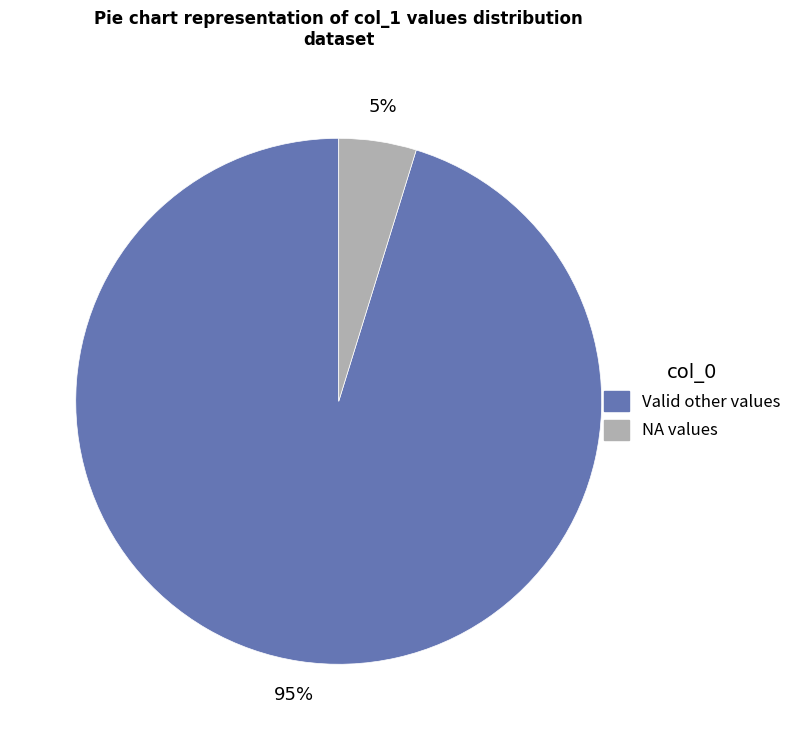

Does any single category account for the majority?

Yes